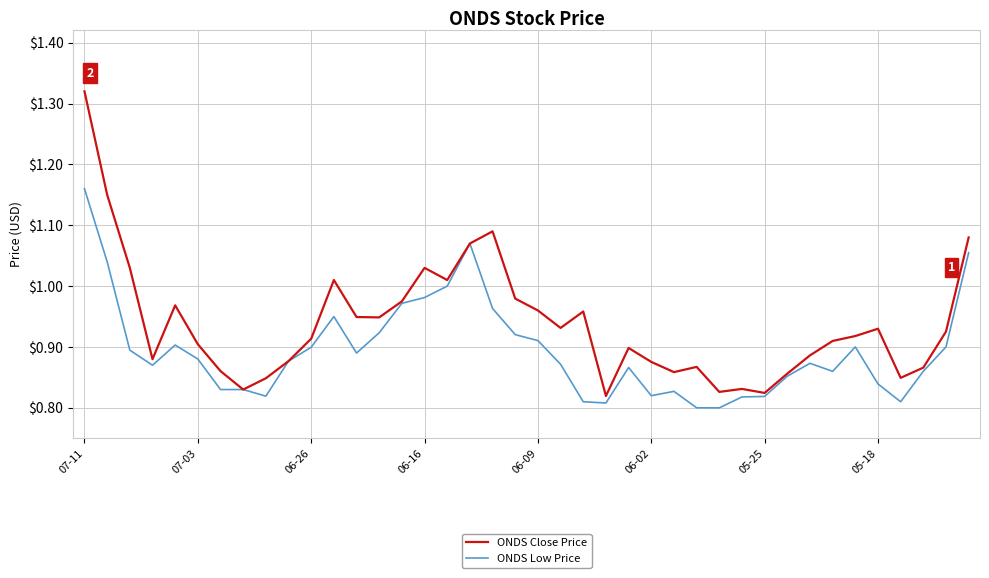

How many lines are shown in the chart?

2